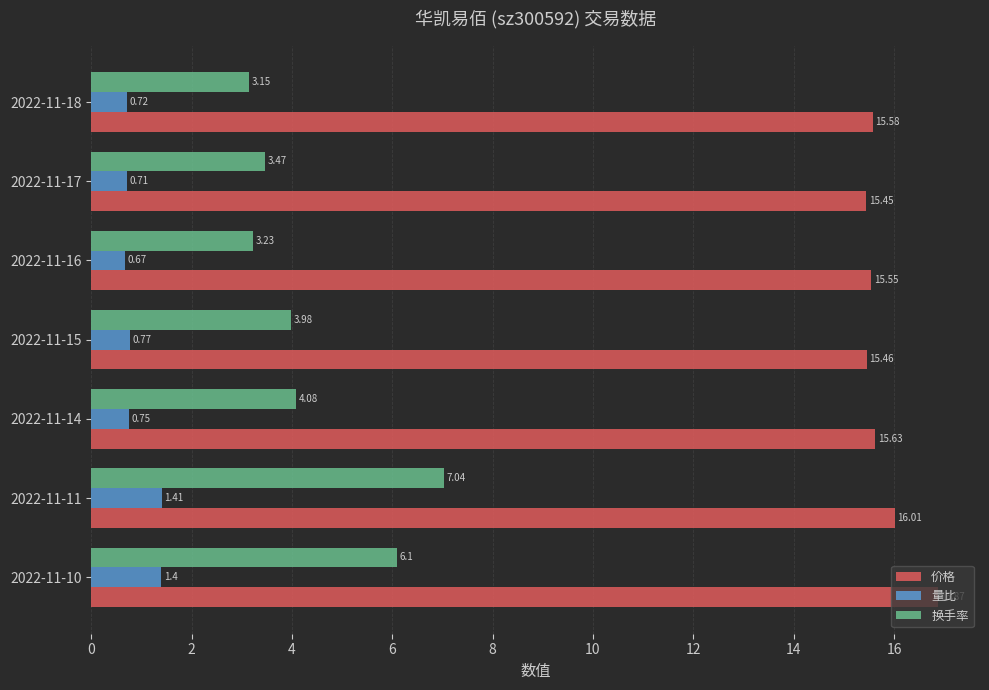

Which series has the largest total across all categories?

价格